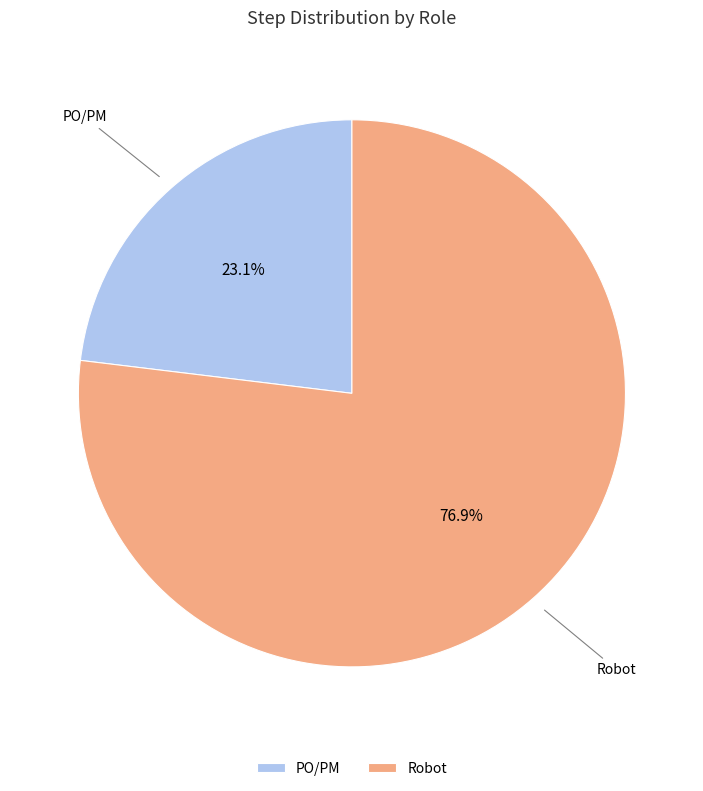

To the nearest percent, what portion does PO/PM represent?

23%